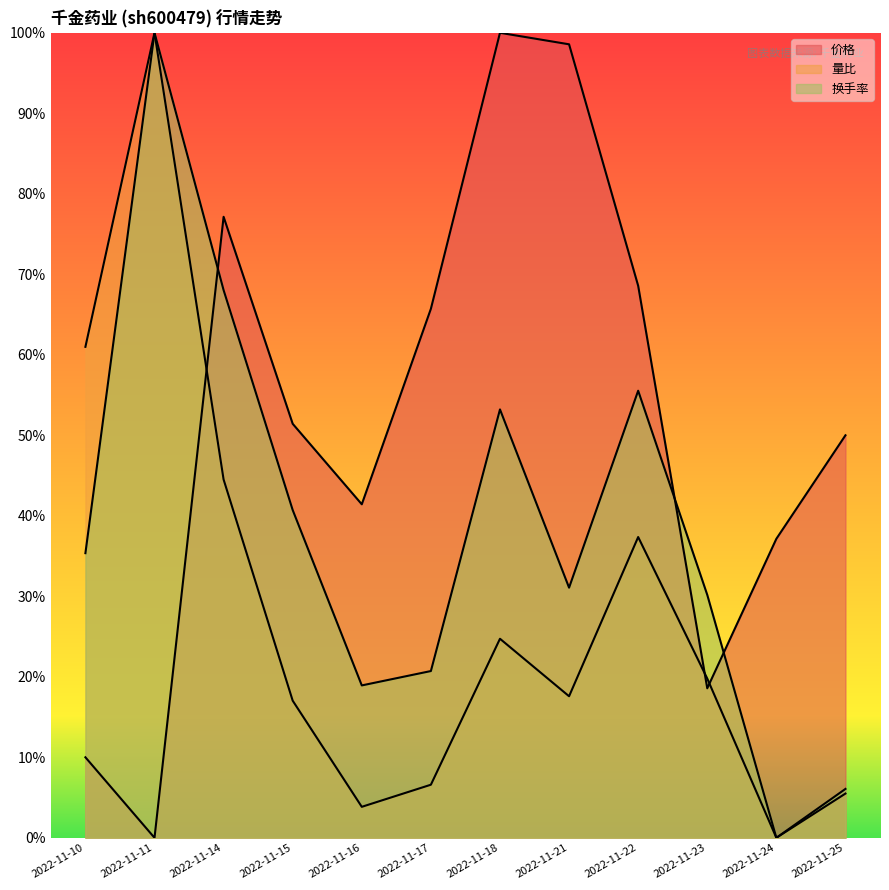

Which category has the highest value across all series?

2022-11-18